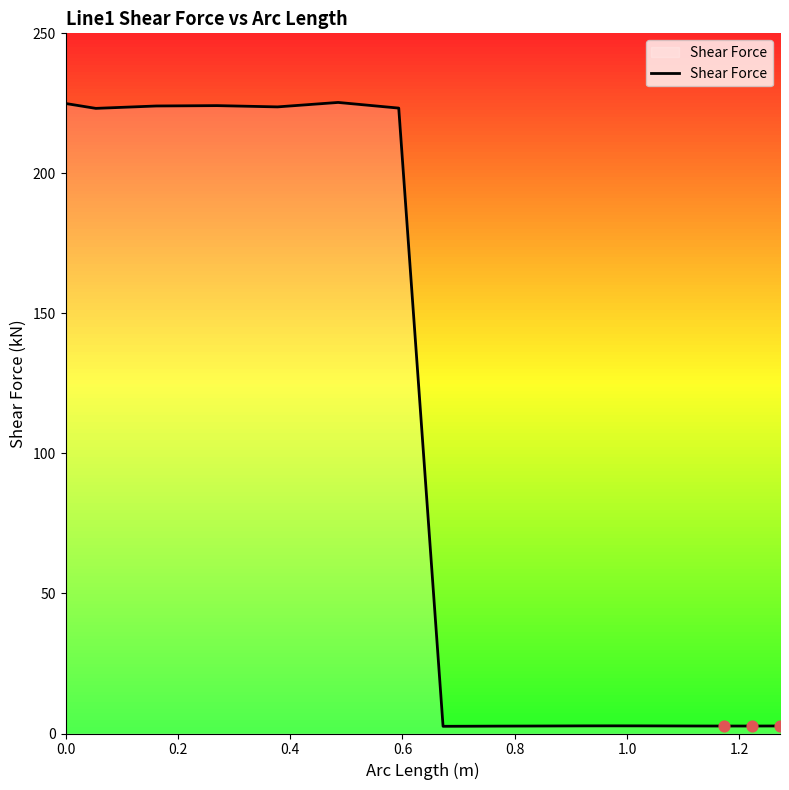

What is the greatest value displayed?

225.3